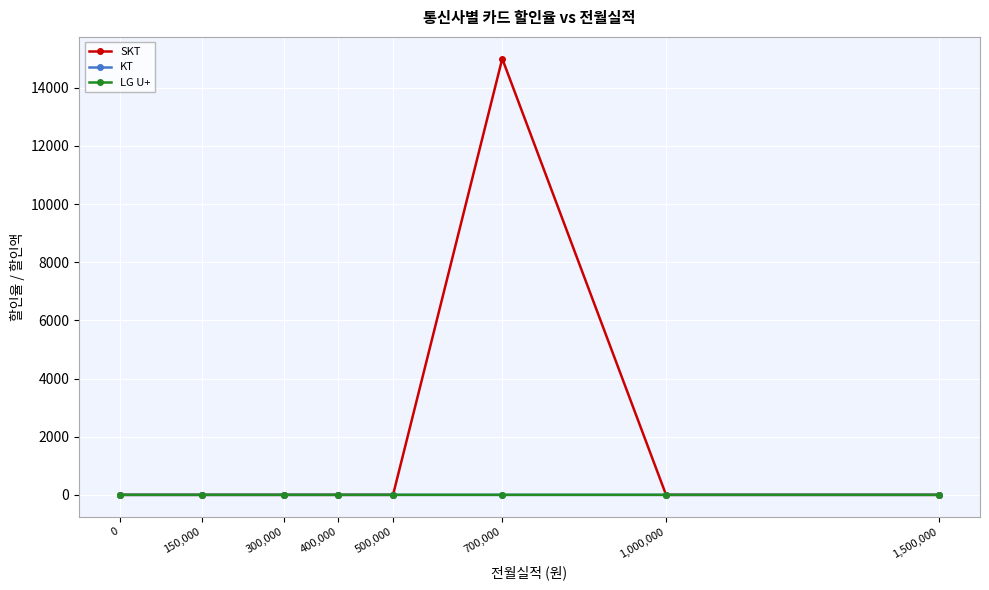

Does the chart have visible grid lines?

Yes